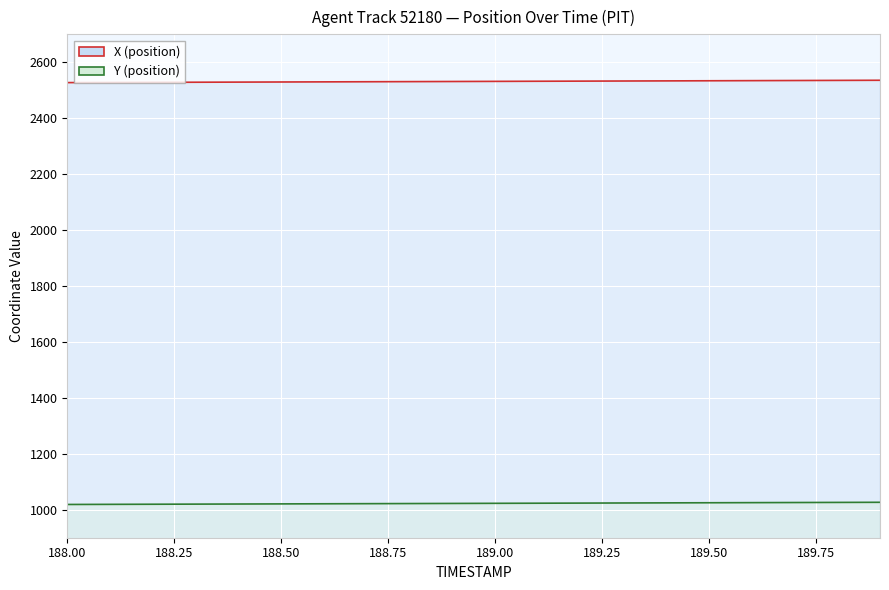

How many values in the X series exceed 2531?

11